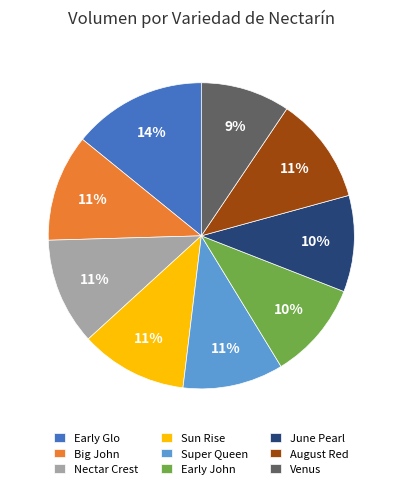

The Big John slice represents 11% of the pie. True or false?

True